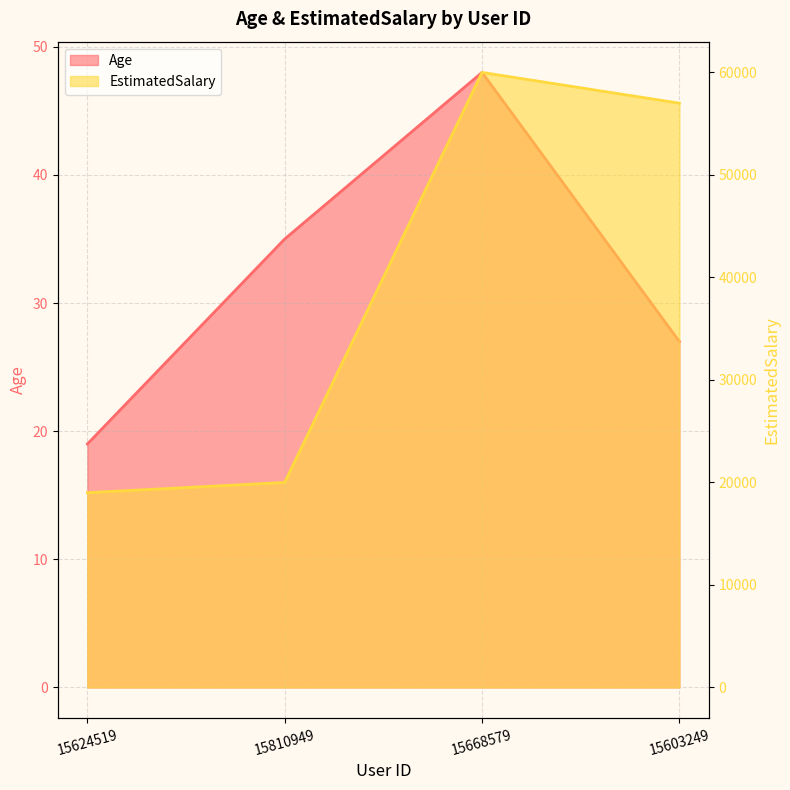

What is the difference between the maximum and minimum values in the Age series?

29